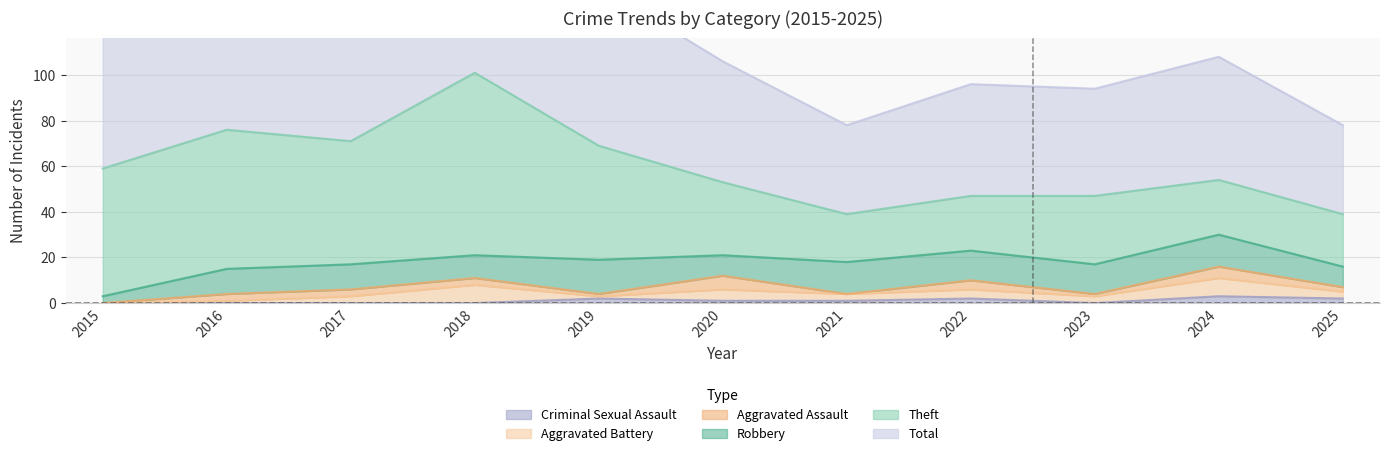

How many distinct data groups are displayed?

6